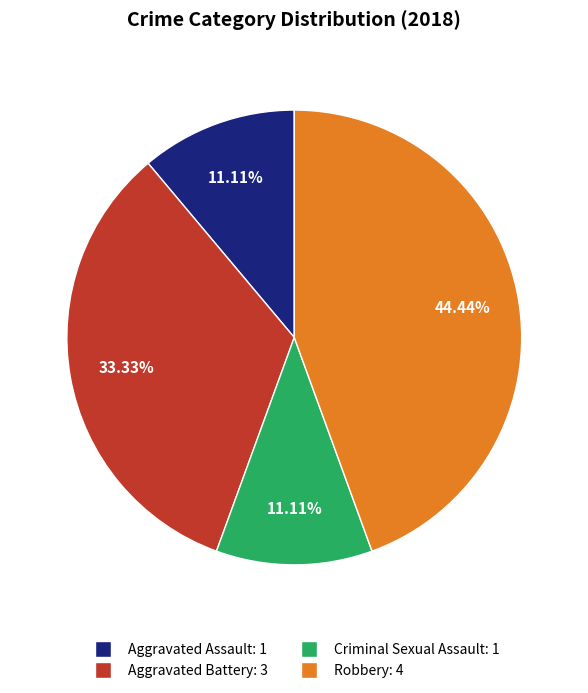

How many segments does this pie chart have?

4